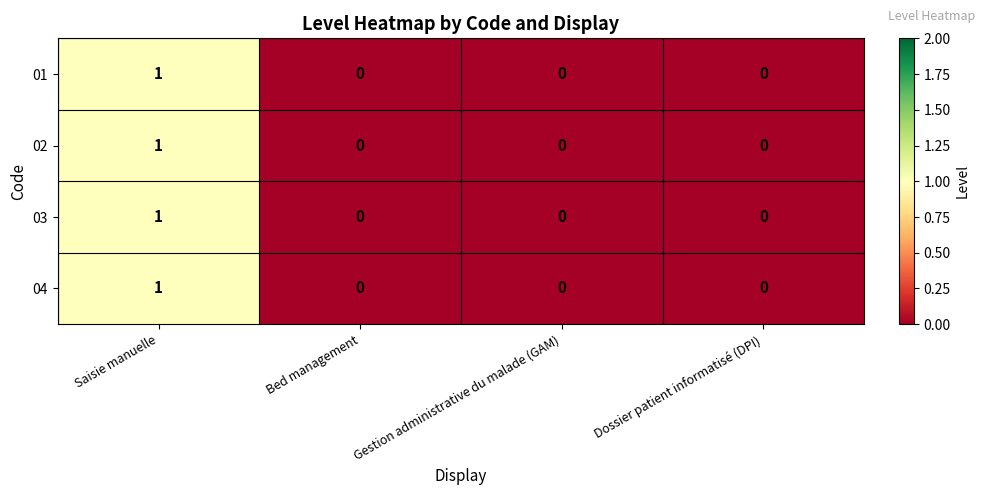

At which category is the sum across all series the highest?

Saisie manuelle